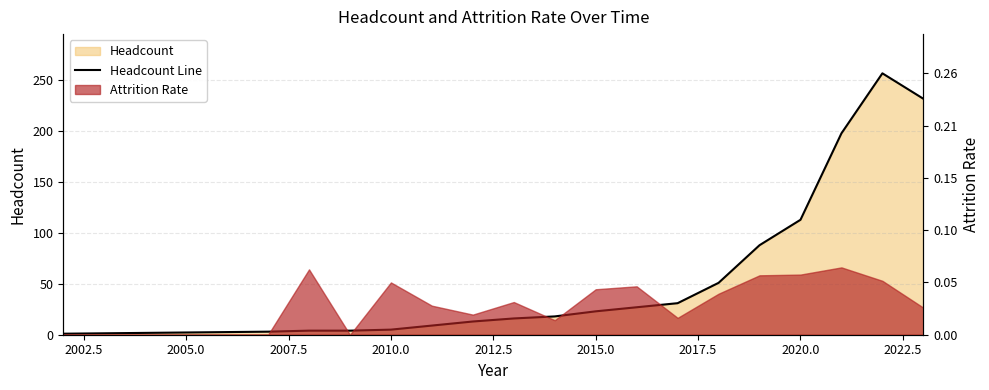

How many points are higher than both their immediate neighbors (excluding endpoints)?

1